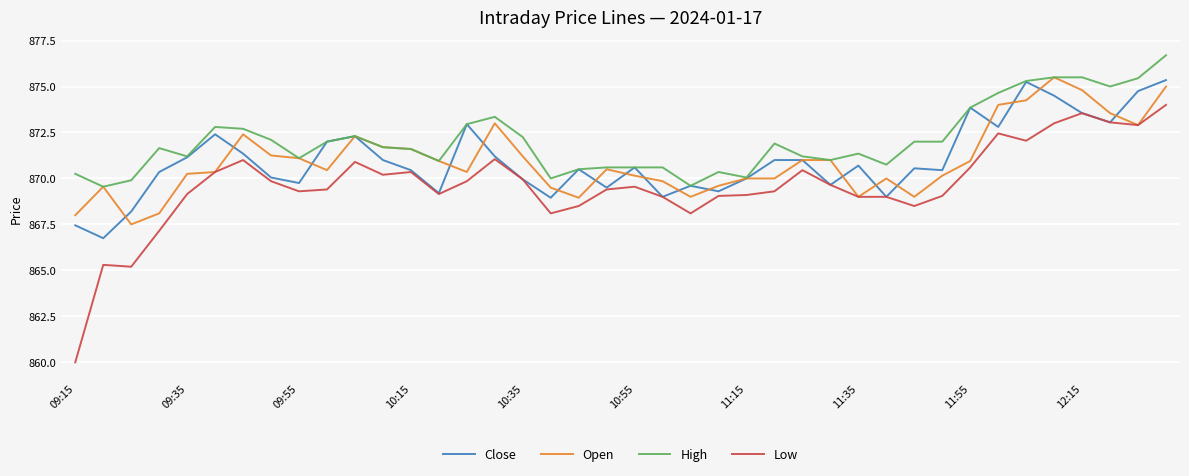

What is the greatest value displayed?

876.7